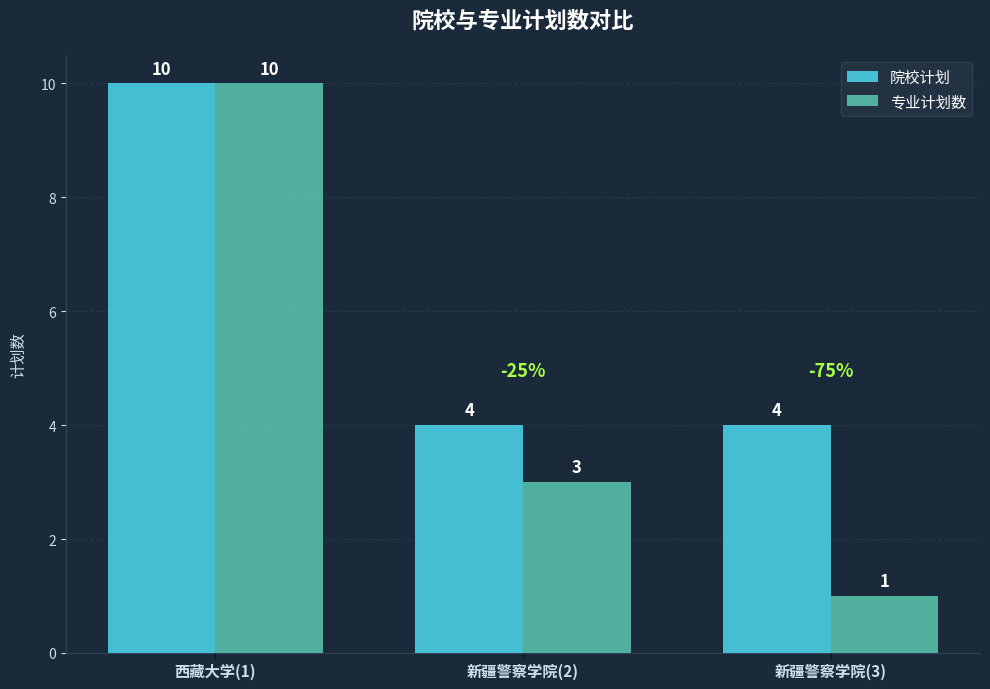

At which category is the sum across all series the highest?

西藏大学(1)